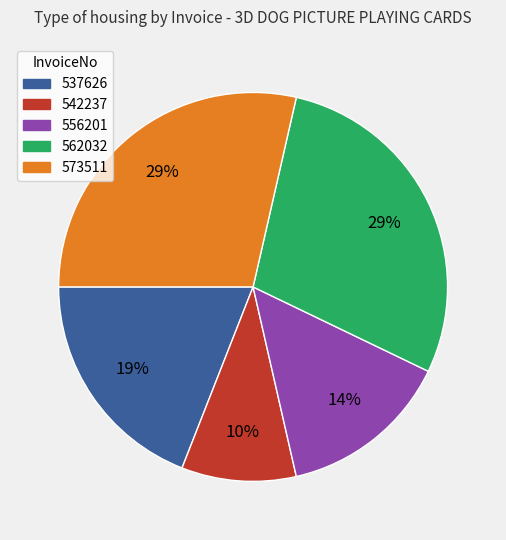

Is there any slice that represents more than half of the pie?

No